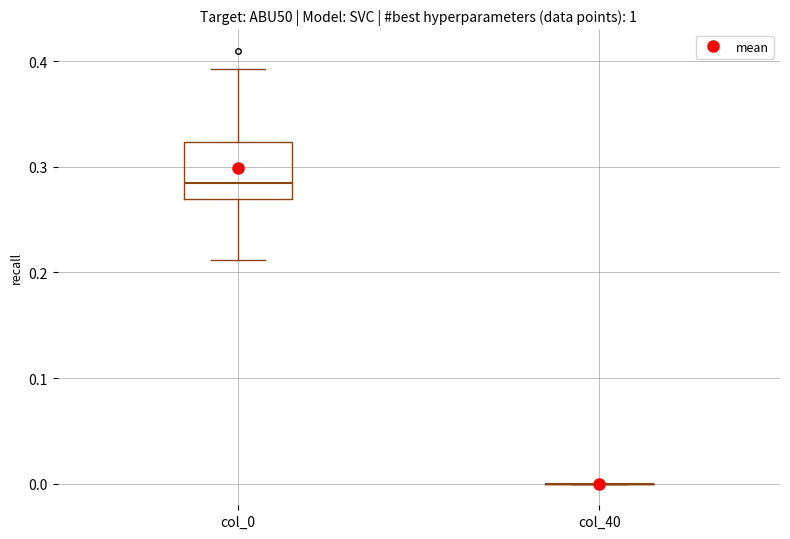

Reading left to right, read every box against the y-axis: the position of its median line, the range the box covers, and the ends of its whiskers. The values are not printed on the chart, so give them approximately, as read against the axis.

col_0: median 0.28, box 0.27 to 0.32, whiskers 0.21 to 0.39
col_40: box collapsed to a line at 0.00, whiskers 0.00 to 0.00